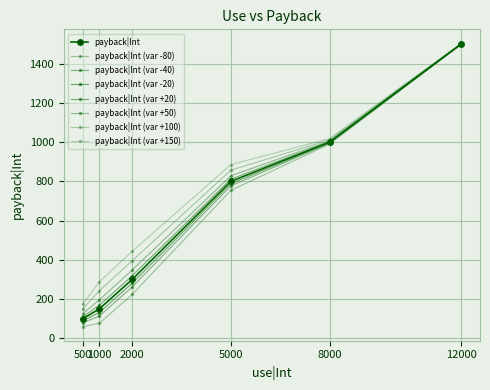

Reading left to right, extract all data points from this chart.

100	150	300	800	1000	1500